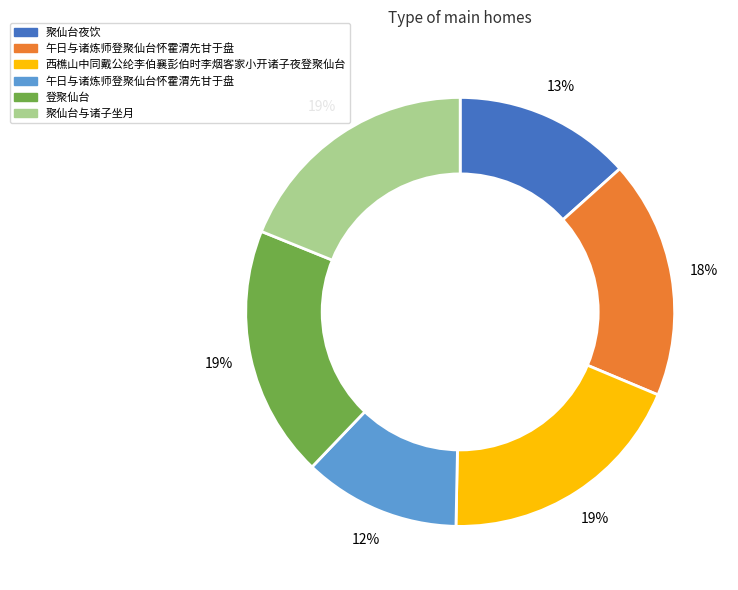

Is there any slice that represents more than half of the pie?

No